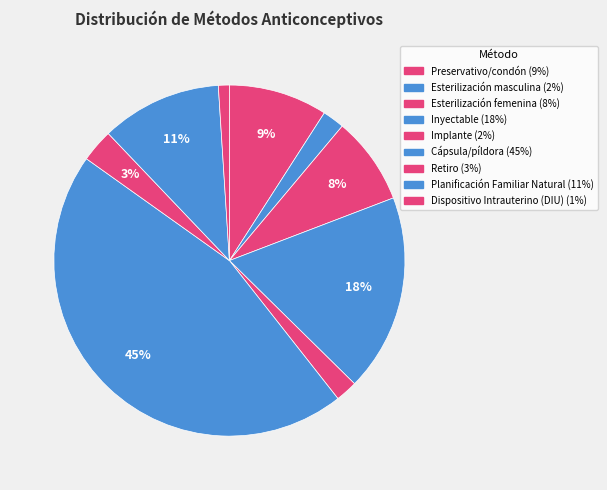

What is the largest slice in the pie chart?

Cápsula/píldora